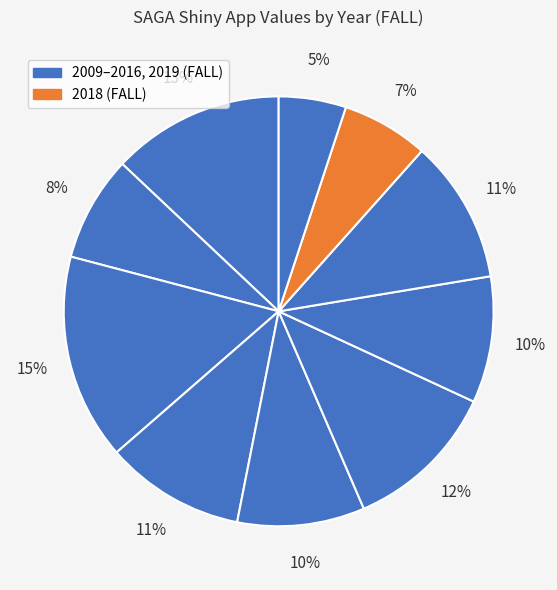

Which slice is the smallest?

2019